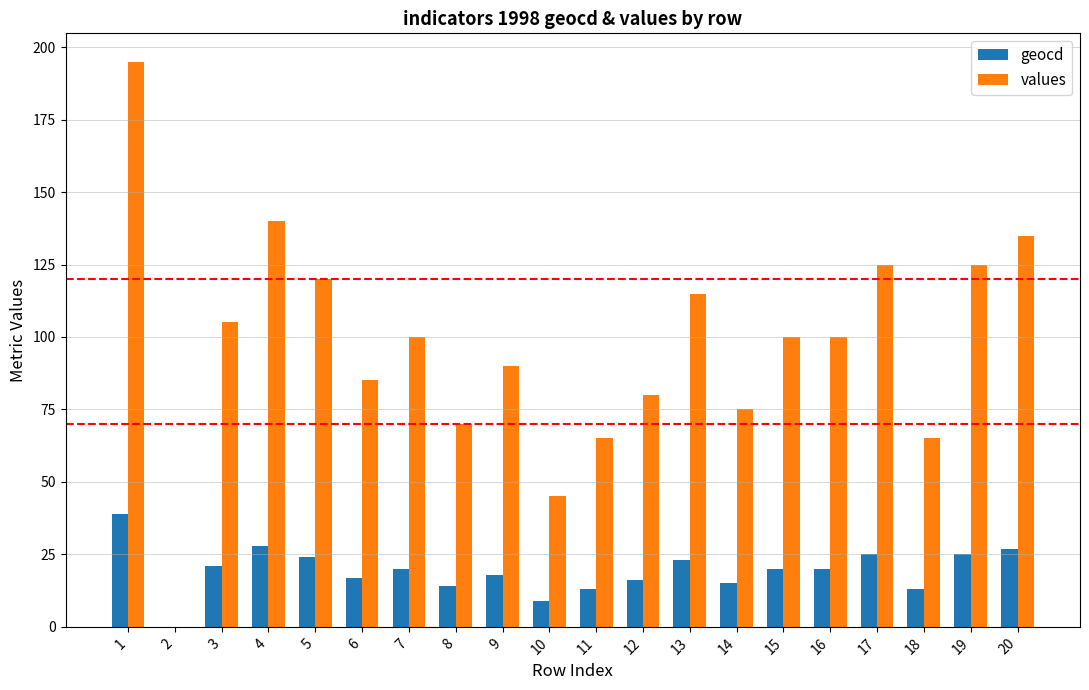

Which series changed the most between 15 and 17?

values